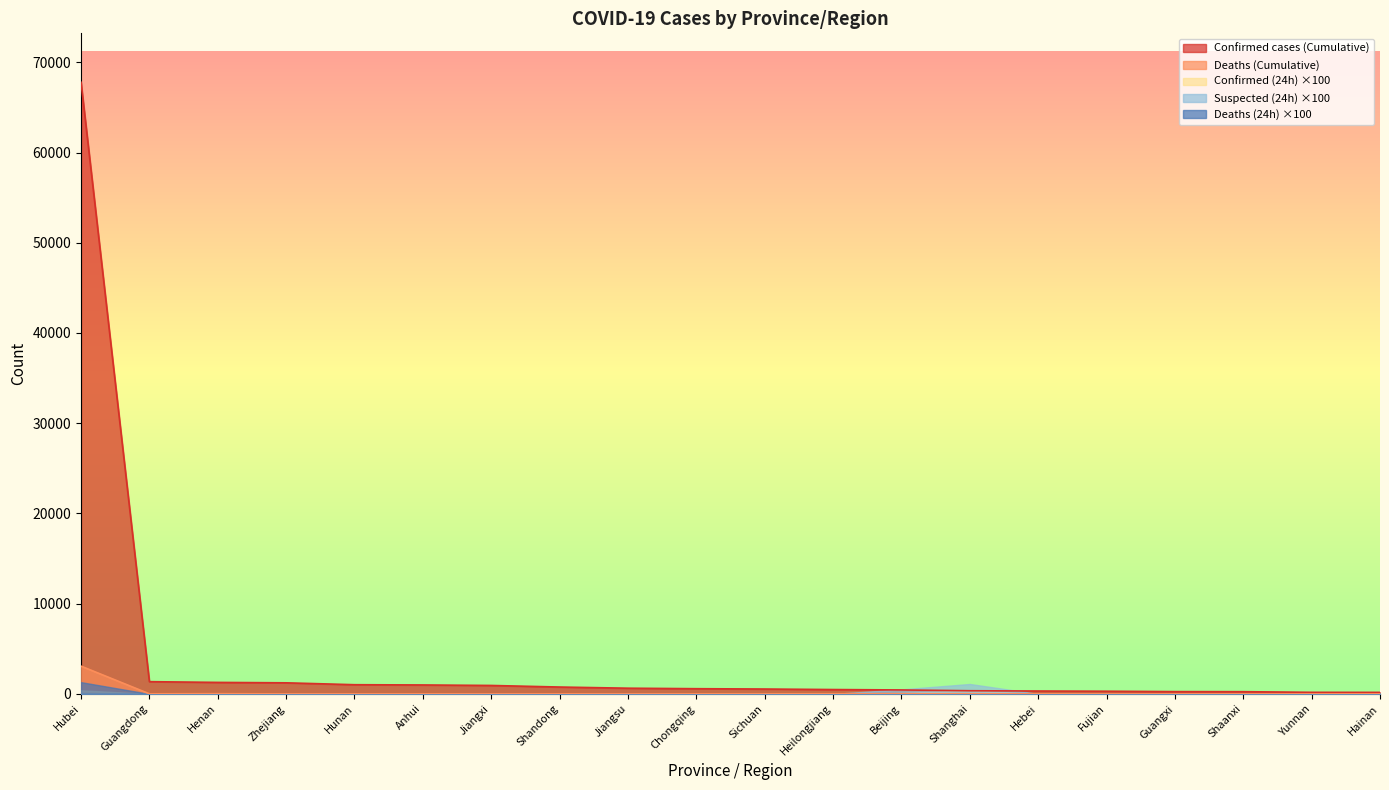

How many lines are shown in the chart?

5